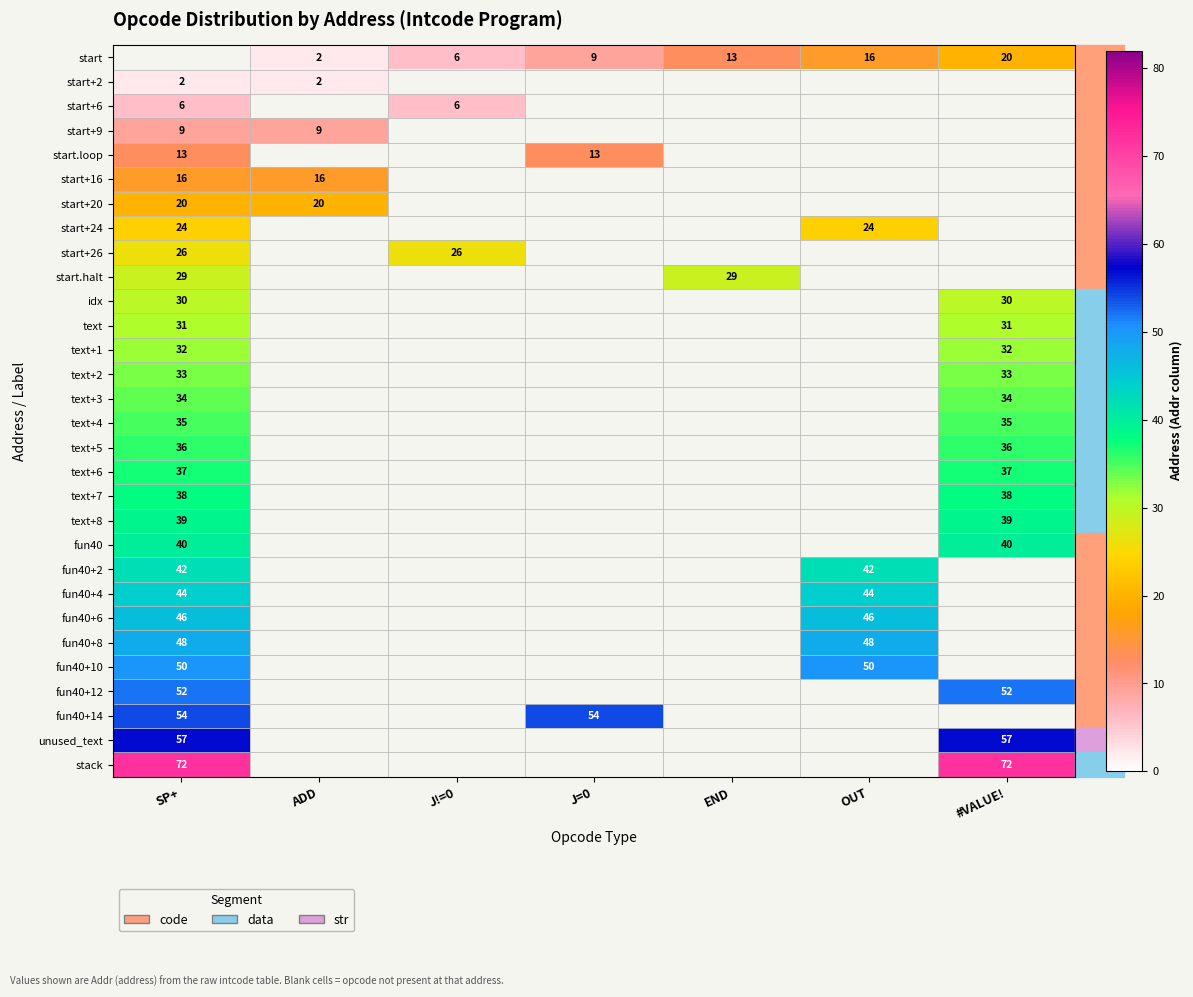

True or false: start has a value of 2 at ADD.

True